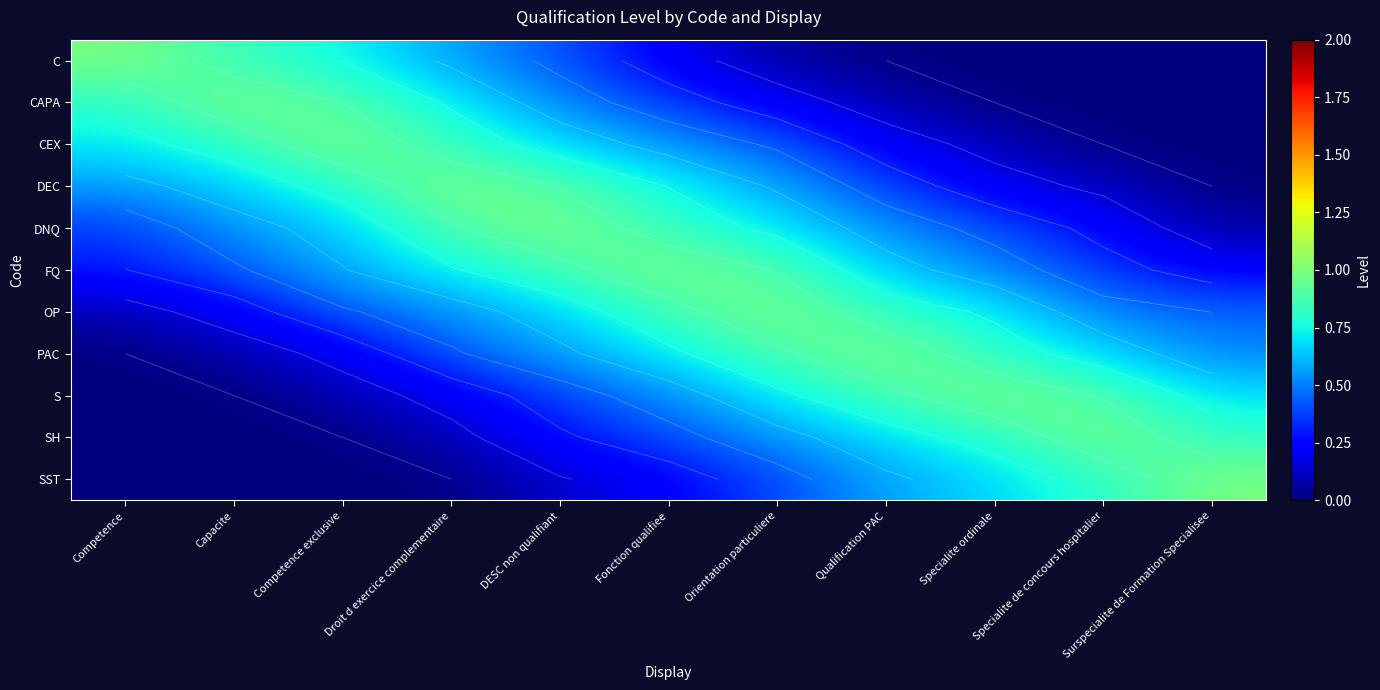

At which category is the sum across all series the highest?

Orientation particuliere